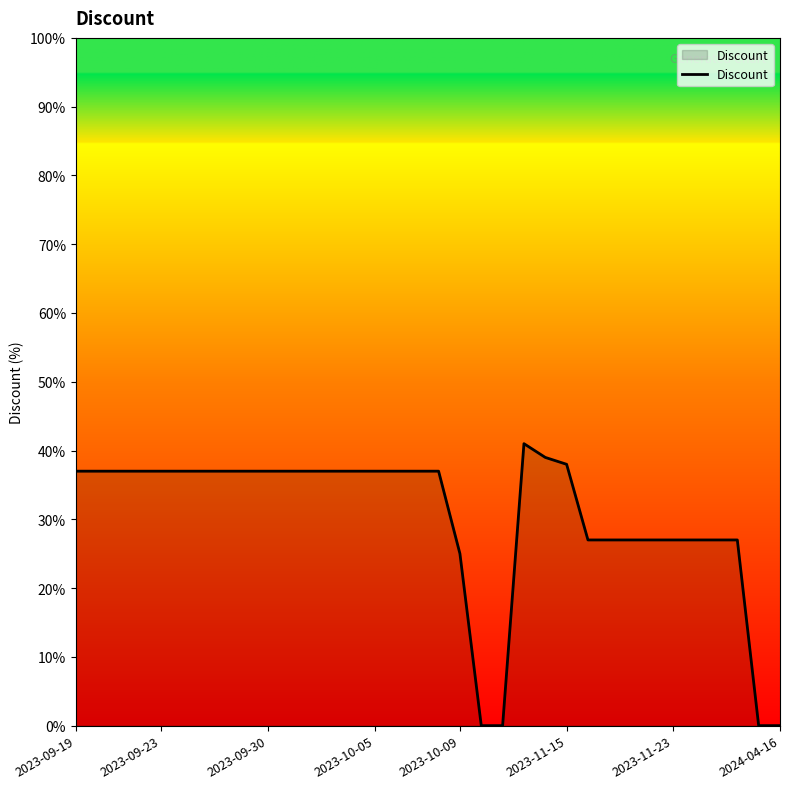

What is the greatest value displayed?

41